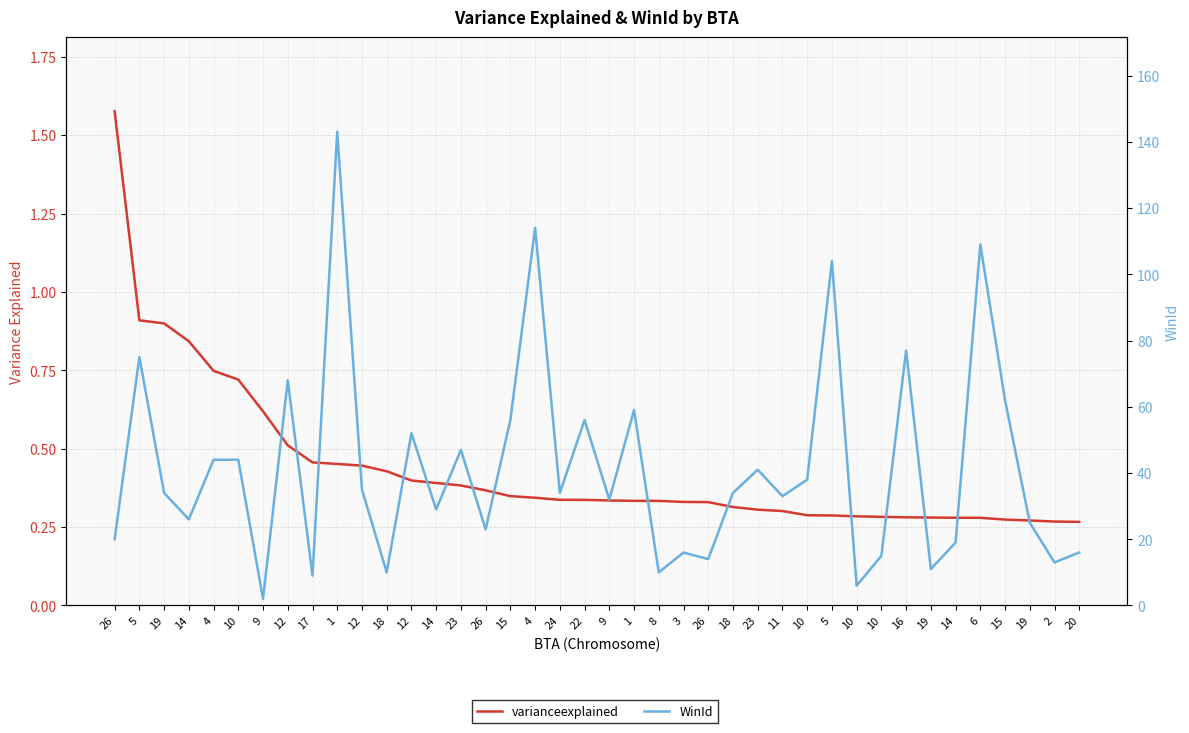

Reading left to right, transcribe all the data shown in this chart.

varianceexplained: 26=1.6	5=0.9	19=0.9	14=0.8	4=0.7	10=0.7	9=0.6	12=0.5	17=0.5	1=0.5	12=0.4	18=0.4	12=0.4	14=0.4	23=0.4	26=0.4	15=0.3	4=0.3	24=0.3	22=0.3	9=0.3	1=0.3	8=0.3	3=0.3	26=0.3	18=0.3	23=0.3	11=0.3	10=0.3	5=0.3	10=0.3	10=0.3	16=0.3	19=0.3	14=0.3	6=0.3	15=0.3	19=0.3	2=0.3	20=0.3
WinId: 26=20.0	5=75.0	19=34.0	14=26.0	4=44.0	10=44.0	9=2.0	12=68.0	17=9.0	1=143.0	12=35.0	18=10.0	12=52.0	14=29.0	23=47.0	26=23.0	15=56.0	4=114.0	24=34.0	22=56.0	9=32.0	1=59.0	8=10.0	3=16.0	26=14.0	18=34.0	23=41.0	11=33.0	10=38.0	5=104.0	10=6.0	10=15.0	16=77.0	19=11.0	14=19.0	6=109.0	15=62.0	19=25.0	2=13.0	20=16.0